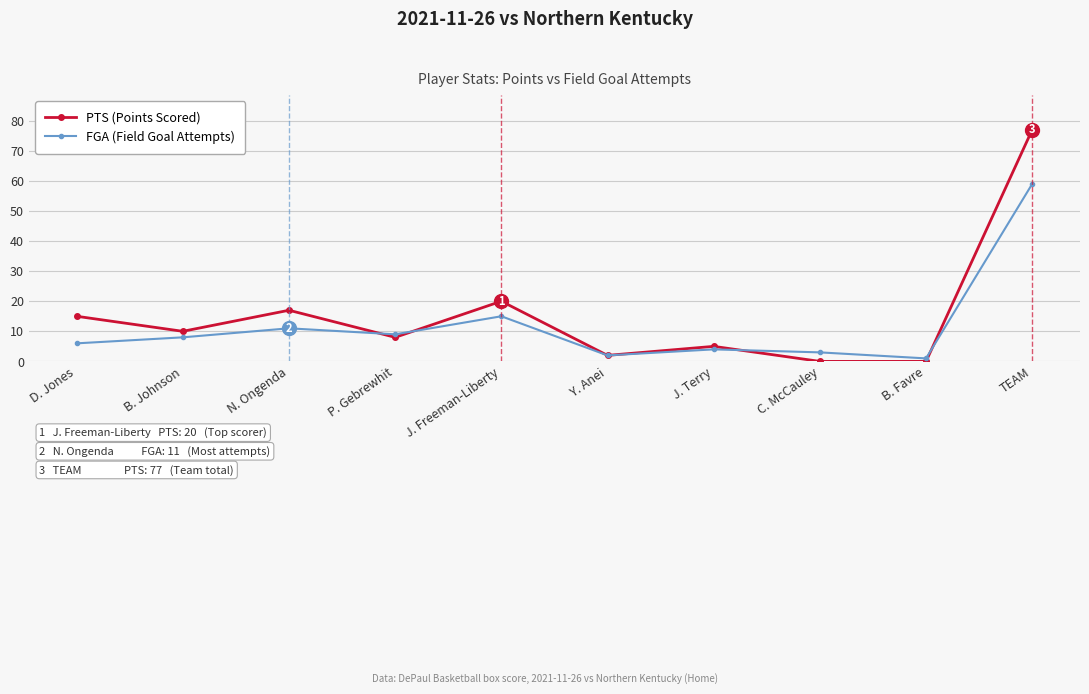

Rank the series by their maximum value, from highest to lowest.

PTS (Points Scored), FGA (Field Goal Attempts)